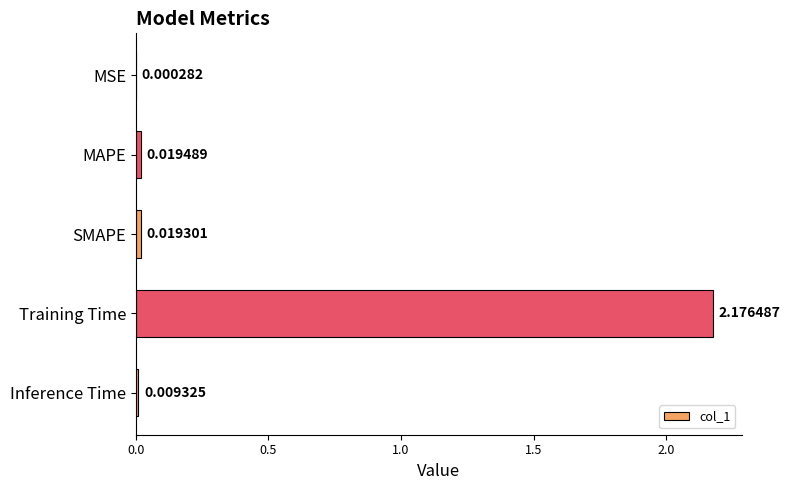

Where is the data nearest to the value 1?

MAPE